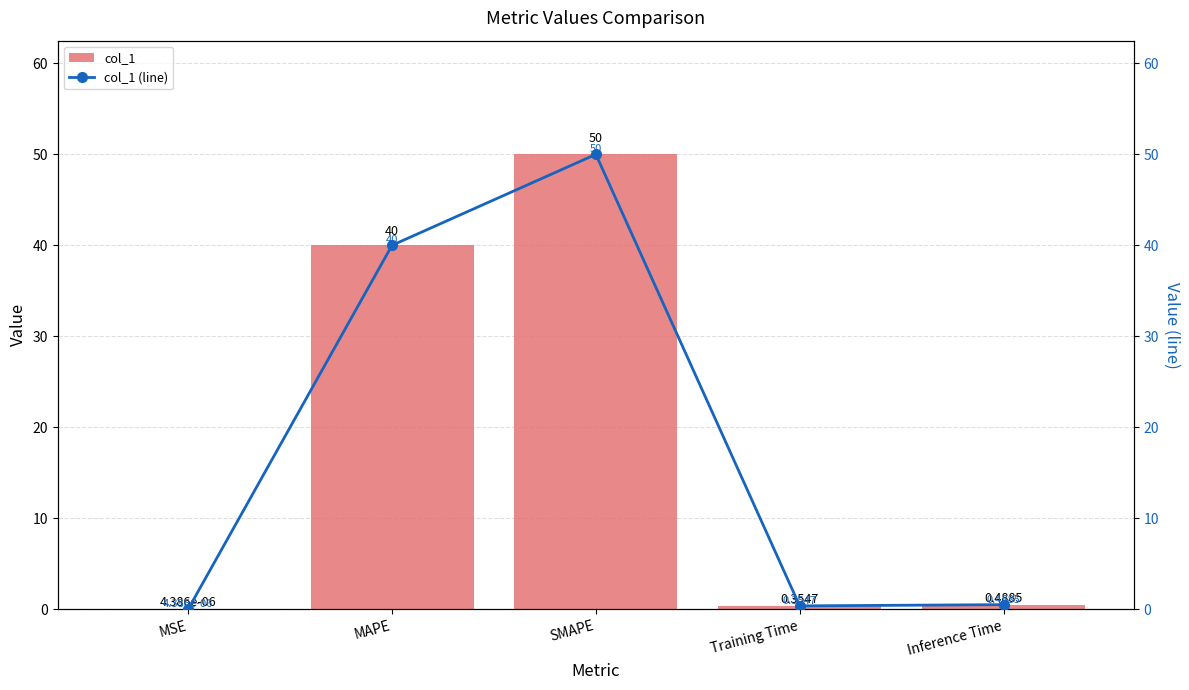

What is the difference between the col_1 values at SMAPE and MSE?

50.0